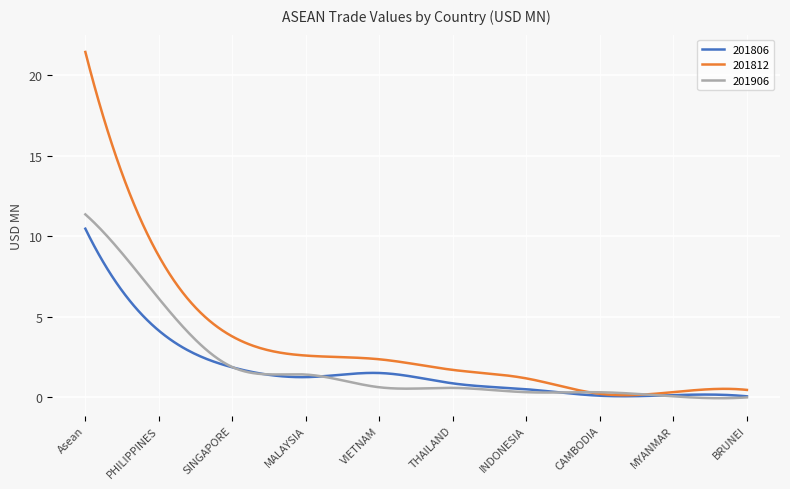

Which series has the largest range (max minus min)?

201812